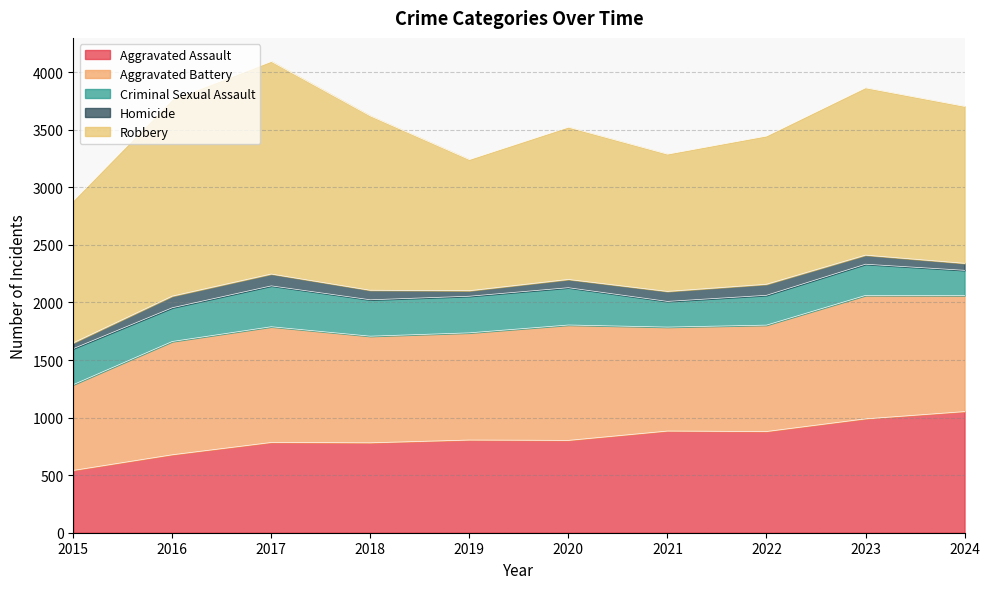

Reading left to right, list all the values displayed in this chart.

Aggravated Assault: 2015=541	2016=677	2017=784	2018=781	2019=805	2020=802	2021=883	2022=879	2023=989	2024=1052
Aggravated Battery: 2015=745	2016=984	2017=1005	2018=926	2019=931	2020=1002	2021=903	2022=924	2023=1072	2024=1008
Criminal Sexual Assault: 2015=313	2016=293	2017=355	2018=316	2019=318	2020=324	2021=223	2022=259	2023=271	2024=219
Homicide: 2015=50	2016=101	2017=103	2018=83	2019=48	2020=72	2021=87	2022=96	2023=79	2024=61
Robbery: 2015=1233	2016=1706	2017=1846	2018=1514	2019=1139	2020=1322	2021=1192	2022=1287	2023=1453	2024=1363